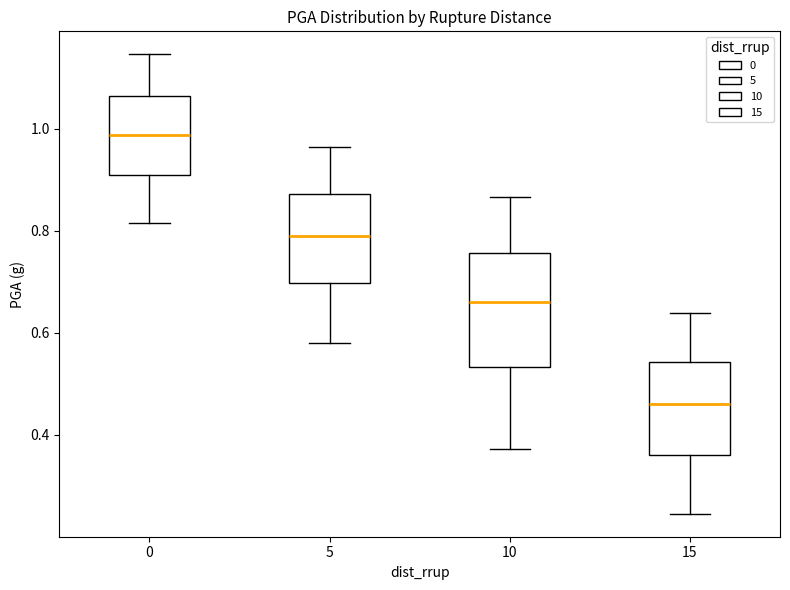

Reading left to right, transcribe this box plot: for each box, give where its median line is, the range the box spans, and where its two whiskers end, as read against the y-axis. The values are not printed on the chart, so give them approximately, as read against the axis.

0: median 0.98, box 0.90 to 1.06, whiskers 0.82 to 1.14
5: median 0.78, box 0.70 to 0.88, whiskers 0.58 to 0.96
10: median 0.66, box 0.54 to 0.76, whiskers 0.38 to 0.86
15: median 0.46, box 0.36 to 0.54, whiskers 0.24 to 0.64